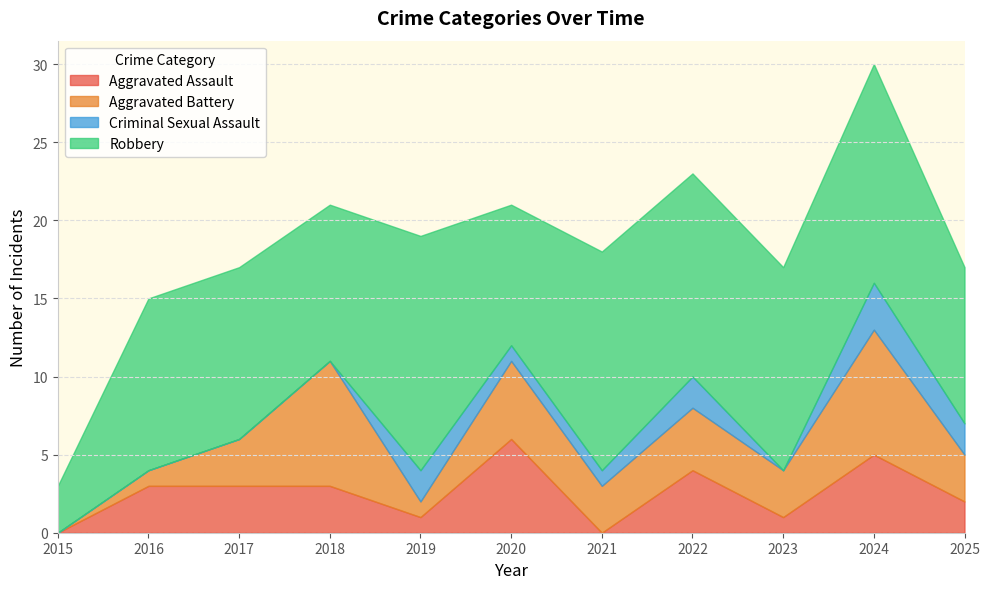

Where do Aggravated Battery and Criminal Sexual Assault first cross each other?

2018 and 2019